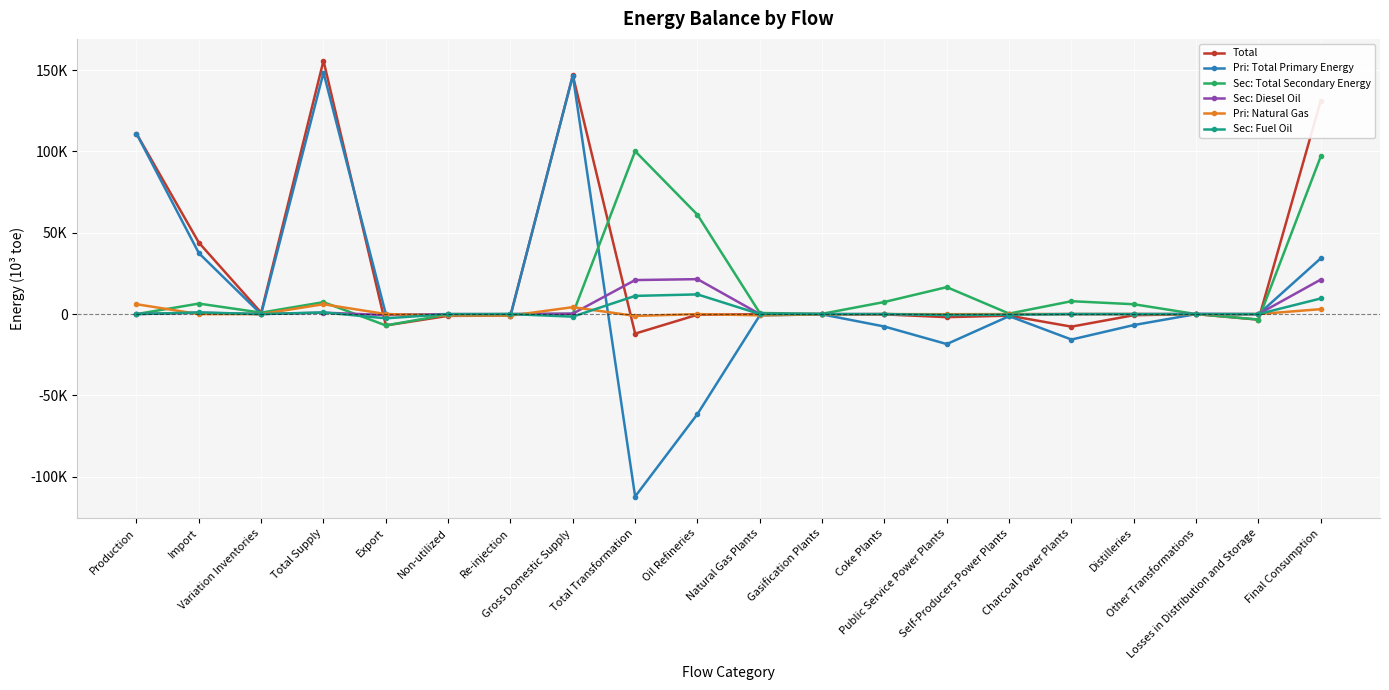

What are all the series names shown in the legend?

Total, Pri: Total Primary Energy, Sec: Total Secondary Energy, Sec: Diesel Oil, Pri: Natural Gas, Sec: Fuel Oil